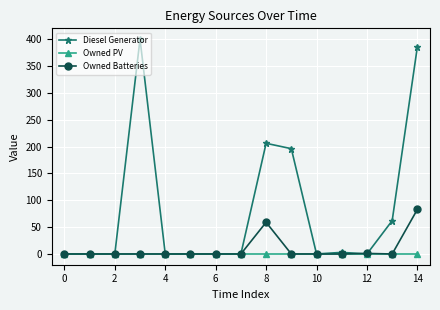

What is the average value of the Diesel Generator series?

84